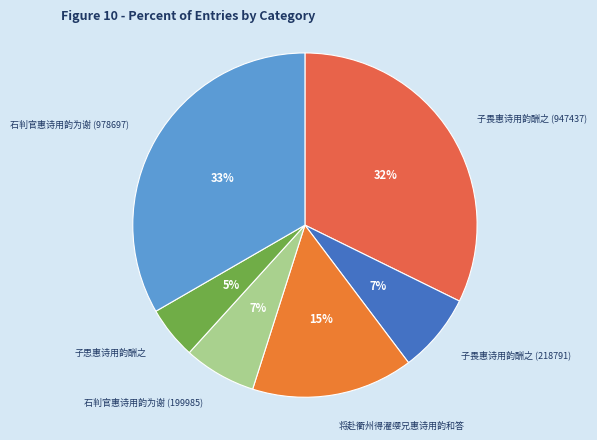

How many segments does this pie chart have?

6